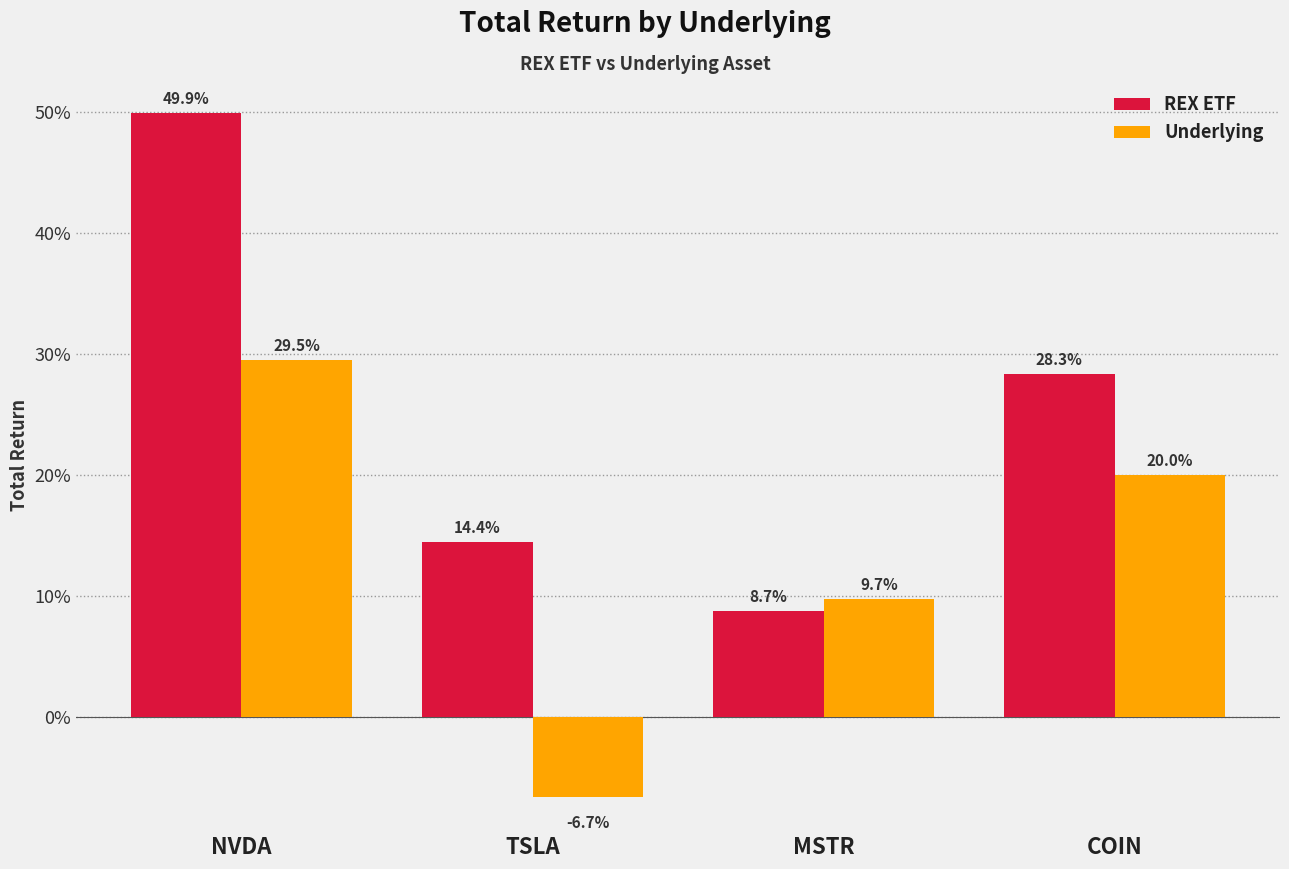

What are all the series names shown in the legend?

REX ETF, Underlying